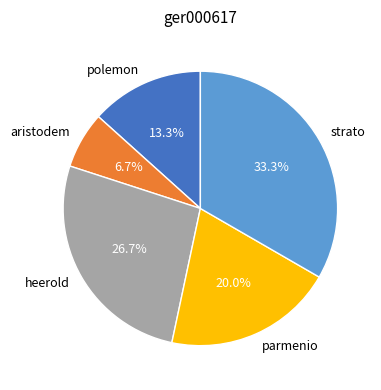

Do strato and aristodem together represent more than half of the pie?

No